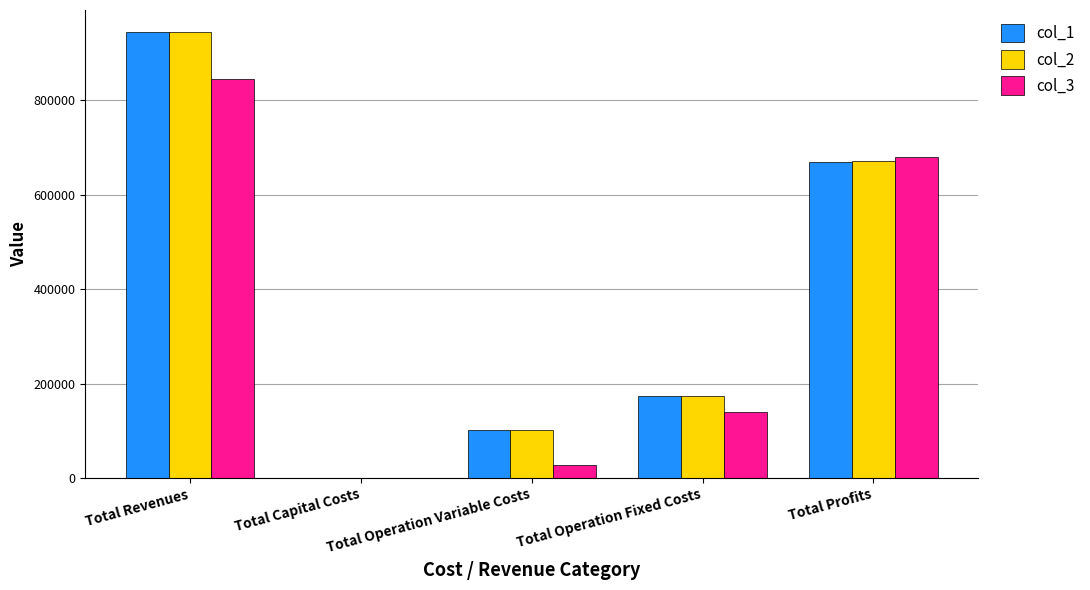

Which category has the highest value in the col_3 series?

Total Revenues